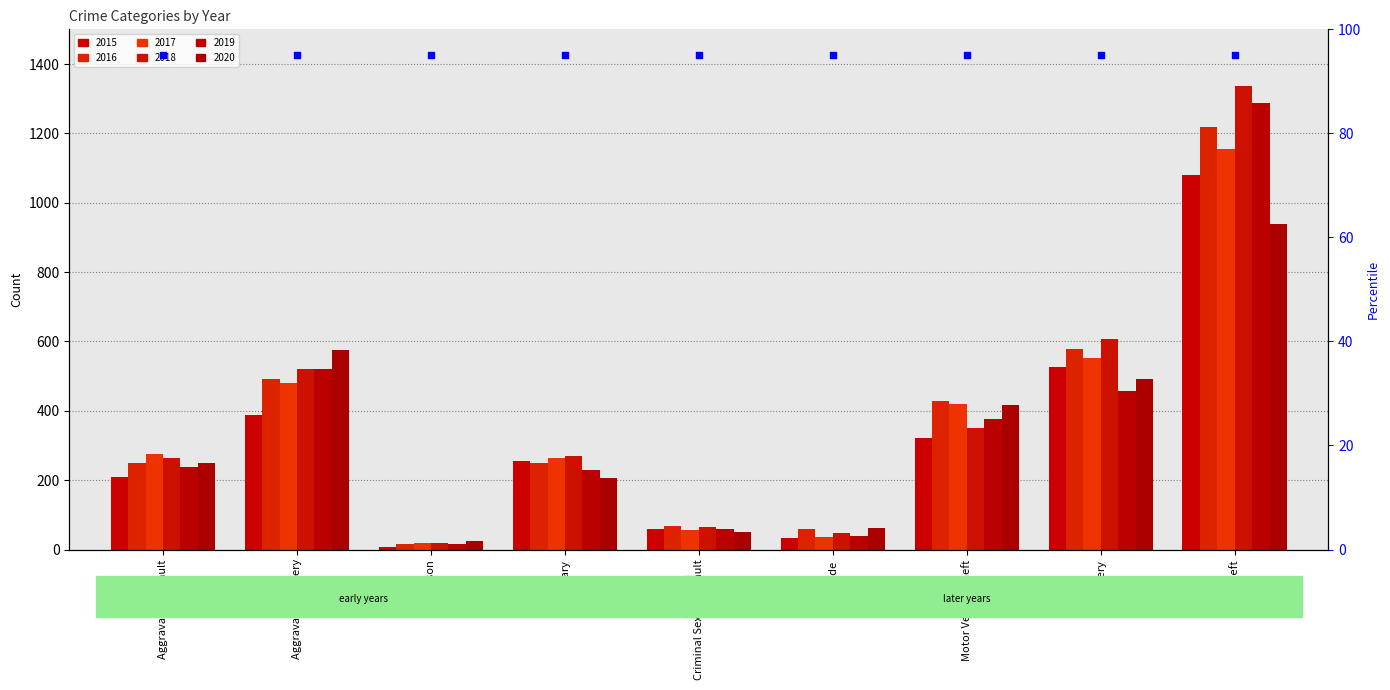

Which series has the largest total across all categories?

2018